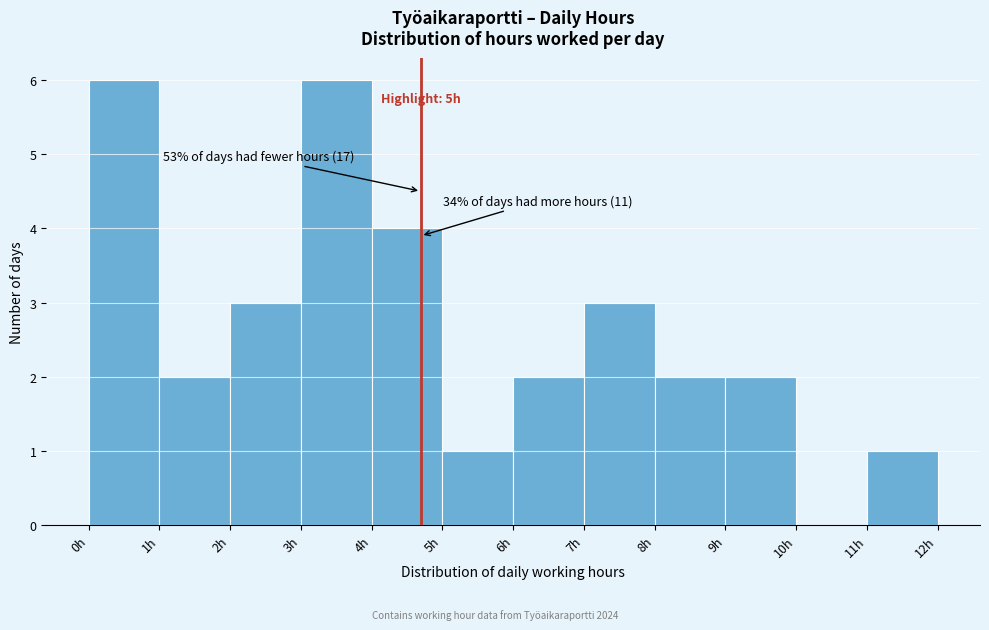

Reading left to right, extract all data points from this chart.

0h=6	1h=2	2h=3	3h=6	4h=4	5h=1	6h=2	7h=3	8h=2	9h=2	10h=0	11h=1